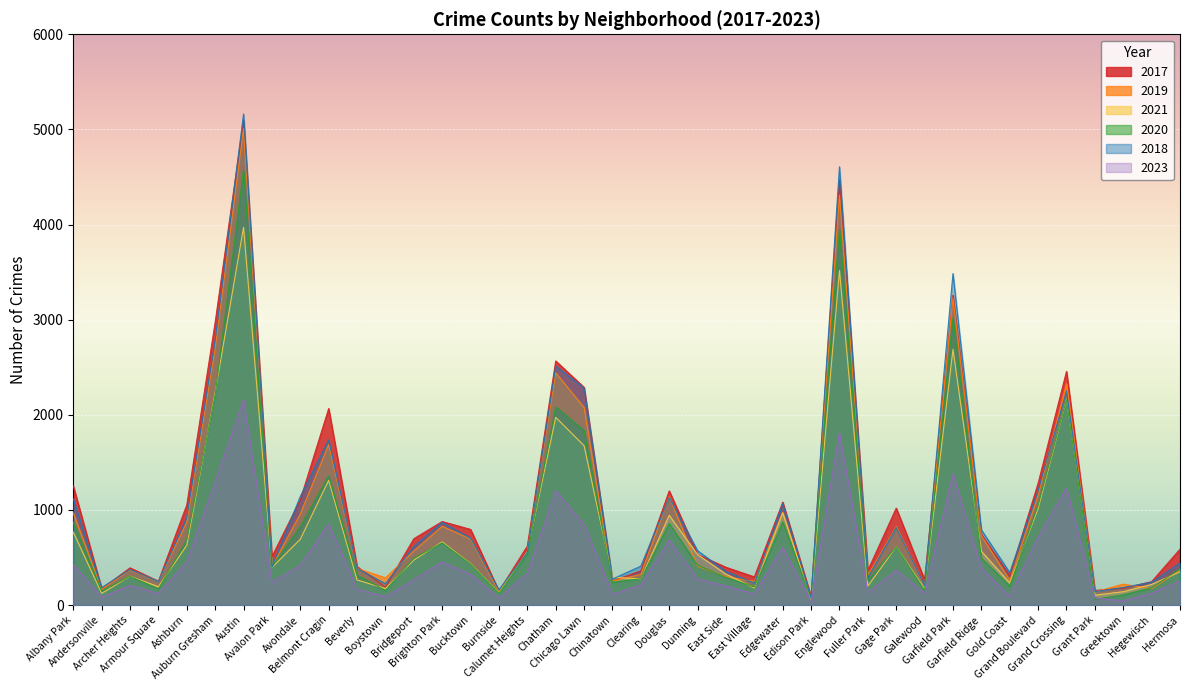

Reading left to right, extract all data points from this chart.

2017: Albany Park=1252	Andersonville=171	Archer Heights=391	Armour Square=251	Ashburn=1053	Auburn Gresham=2973	Austin=5095	Avalon Park=509	Avondale=1107	Belmont Cragin=2066	Beverly=404	Boystown=188	Bridgeport=697	Brighton Park=878	Bucktown=795	Burnside=145	Calumet Heights=620	Chatham=2566	Chicago Lawn=2288	Chinatown=253	Clearing=360	Douglas=1200	Dunning=531	East Side=397	East Village=296	Edgewater=1082	Edison Park=87	Englewood=4472	Fuller Park=365	Gage Park=1019	Galewood=265	Garfield Park=3257	Garfield Ridge=742	Gold Coast=311	Grand Boulevard=1281	Grand Crossing=2456	Grant Park=154	Greektown=176	Hegewisch=246	Hermosa=588
2019: Albany Park=968	Andersonville=166	Archer Heights=368	Armour Square=249	Ashburn=872	Auburn Gresham=2701	Austin=5008	Avalon Park=405	Avondale=957	Belmont Cragin=1687	Beverly=385	Boystown=287	Bridgeport=568	Brighton Park=828	Bucktown=694	Burnside=142	Calumet Heights=561	Chatham=2441	Chicago Lawn=2076	Chinatown=253	Clearing=322	Douglas=1140	Dunning=407	East Side=298	East Village=248	Edgewater=972	Edison Park=77	Englewood=4310	Fuller Park=308	Gage Park=825	Galewood=189	Garfield Park=3226	Garfield Ridge=728	Gold Coast=261	Grand Boulevard=1153	Grand Crossing=2328	Grant Park=138	Greektown=220	Hegewisch=171	Hermosa=365
2021: Albany Park=767	Andersonville=123	Archer Heights=303	Armour Square=193	Ashburn=629	Auburn Gresham=2237	Austin=3971	Avalon Park=395	Avondale=692	Belmont Cragin=1312	Beverly=264	Boystown=173	Bridgeport=474	Brighton Park=664	Bucktown=435	Burnside=130	Calumet Heights=559	Chatham=1973	Chicago Lawn=1675	Chinatown=293	Clearing=274	Douglas=943	Dunning=530	East Side=325	East Village=180	Edgewater=970	Edison Park=62	Englewood=3518	Fuller Park=200	Gage Park=613	Galewood=170	Garfield Park=2688	Garfield Ridge=565	Gold Coast=233	Grand Boulevard=1015	Grand Crossing=2160	Grant Park=104	Greektown=140	Hegewisch=217	Hermosa=350
2020: Albany Park=870	Andersonville=147	Archer Heights=303	Armour Square=169	Ashburn=686	Auburn Gresham=2213	Austin=4578	Avalon Park=400	Avondale=826	Belmont Cragin=1357	Beverly=315	Boystown=153	Bridgeport=493	Brighton Park=654	Bucktown=431	Burnside=126	Calumet Heights=538	Chatham=2084	Chicago Lawn=1834	Chinatown=239	Clearing=276	Douglas=857	Dunning=419	East Side=290	East Village=191	Edgewater=873	Edison Park=75	Englewood=3952	Fuller Park=259	Gage Park=612	Galewood=154	Garfield Park=3018	Garfield Ridge=493	Gold Coast=198	Grand Boulevard=1052	Grand Crossing=2158	Grant Park=60	Greektown=107	Hegewisch=181	Hermosa=382
2018: Albany Park=1117	Andersonville=183	Archer Heights=374	Armour Square=248	Ashburn=924	Auburn Gresham=2787	Austin=5162	Avalon Park=401	Avondale=1142	Belmont Cragin=1736	Beverly=386	Boystown=224	Bridgeport=616	Brighton Park=869	Bucktown=704	Burnside=160	Calumet Heights=554	Chatham=2513	Chicago Lawn=2281	Chinatown=273	Clearing=409	Douglas=1131	Dunning=571	East Side=354	East Village=230	Edgewater=1064	Edison Park=75	Englewood=4607	Fuller Park=289	Gage Park=816	Galewood=201	Garfield Park=3485	Garfield Ridge=790	Gold Coast=342	Grand Boulevard=1205	Grand Crossing=2250	Grant Park=141	Greektown=185	Hegewisch=240	Hermosa=442
2023: Albany Park=426	Andersonville=82	Archer Heights=206	Armour Square=120	Ashburn=454	Auburn Gresham=1291	Austin=2159	Avalon Park=238	Avondale=418	Belmont Cragin=853	Beverly=168	Boystown=87	Bridgeport=266	Brighton Park=453	Bucktown=322	Burnside=72	Calumet Heights=330	Chatham=1203	Chicago Lawn=847	Chinatown=113	Clearing=210	Douglas=683	Dunning=275	East Side=200	East Village=118	Edgewater=607	Edison Park=32	Englewood=1814	Fuller Park=130	Gage Park=366	Galewood=123	Garfield Park=1381	Garfield Ridge=389	Gold Coast=90	Grand Boulevard=715	Grand Crossing=1231	Grant Park=75	Greektown=44	Hegewisch=125	Hermosa=253